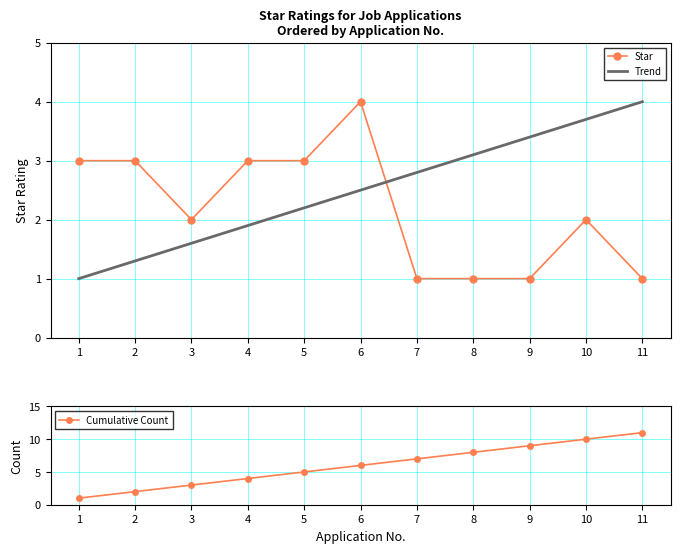

List the labels in order of value, smallest first.

7, 8, 9, 11, 3, 10, 1, 2, 4, 5, 6